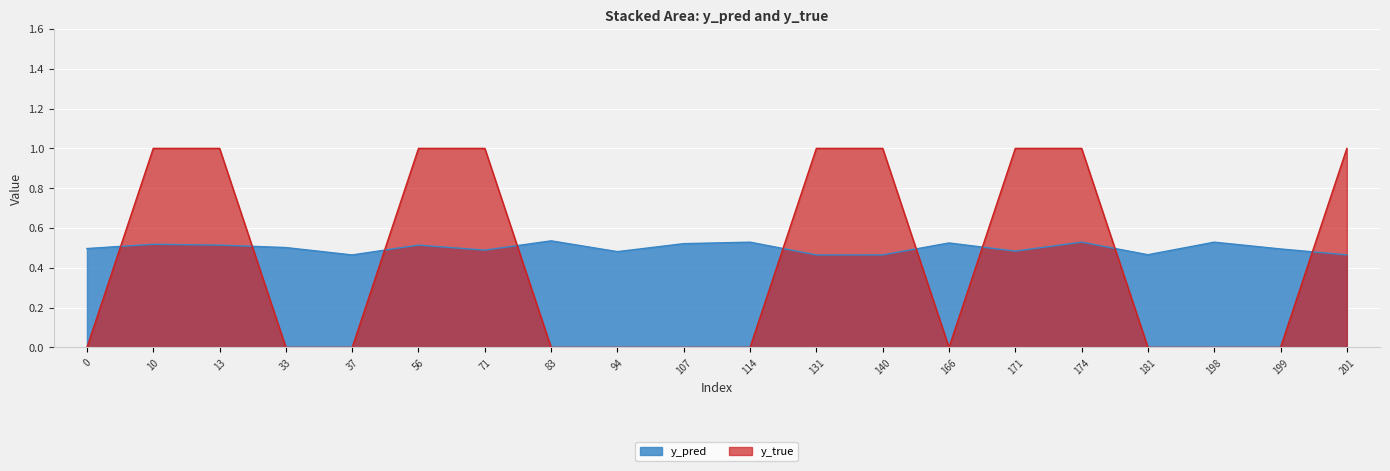

List the labels in order of y_true value, smallest first.

0, 33, 37, 83, 94, 107, 114, 166, 181, 198, 199, 10, 13, 56, 71, 131, 140, 171, 174, 201